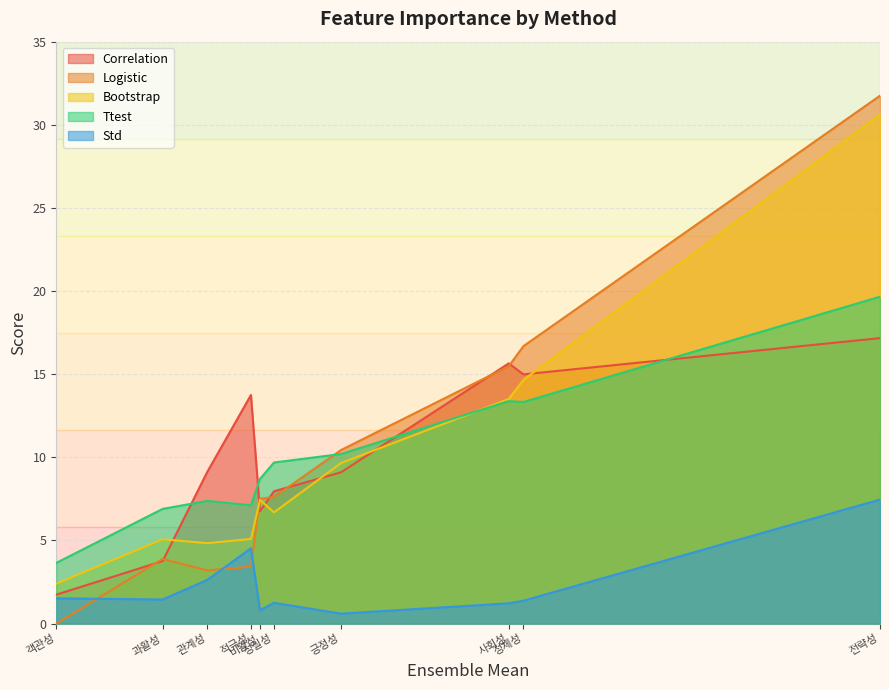

What is the sum of all Ttest values?

100.0